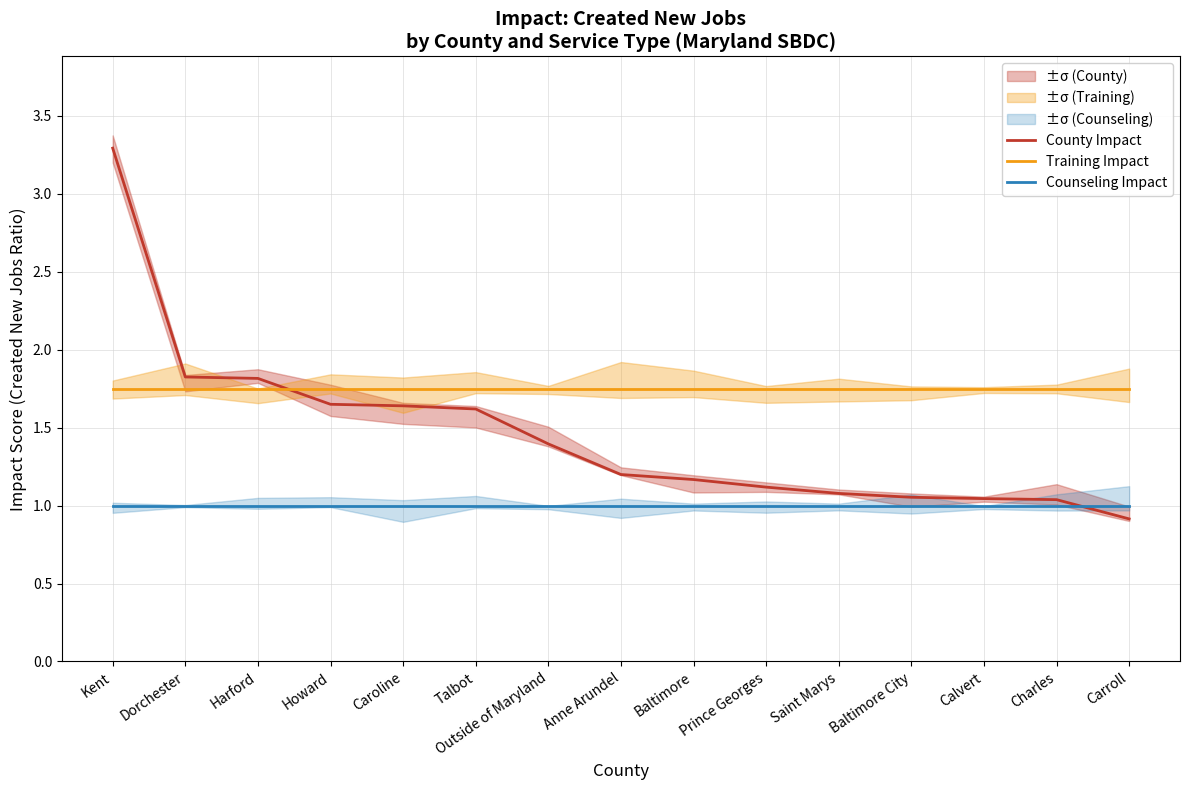

Rank the categories by Training Impact value from lowest to highest.

Kent, Dorchester, Harford, Howard, Caroline, Talbot, Outside of Maryland, Anne Arundel, Baltimore, Prince Georges, Saint Marys, Baltimore City, Calvert, Charles, Carroll